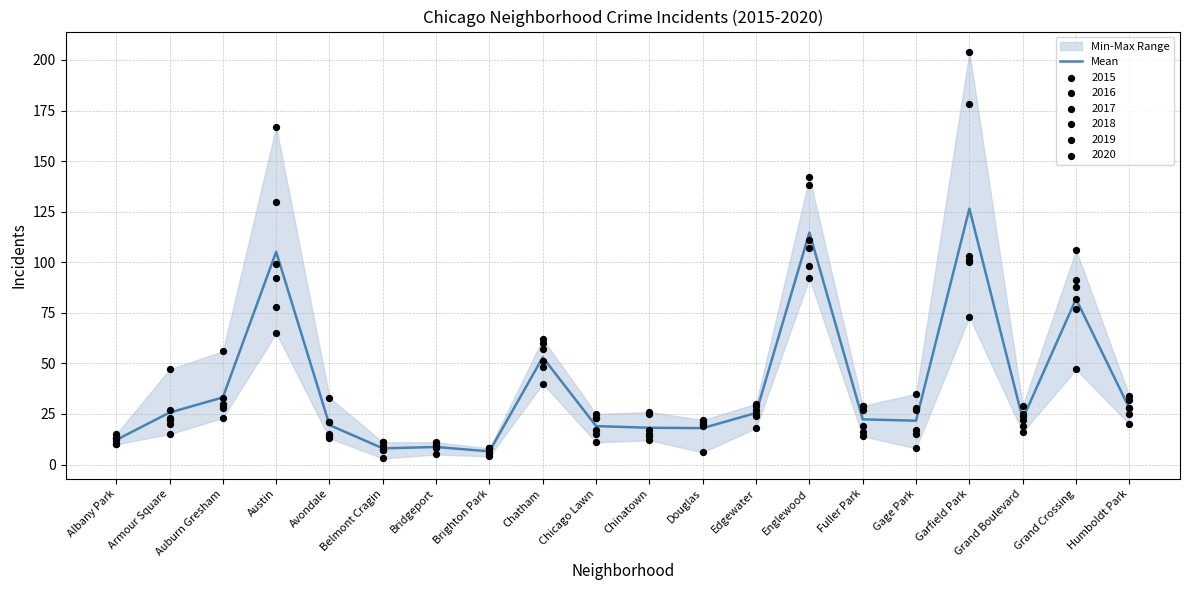

What is the change in value from Brighton Park to Grand Crossing?

+75.3